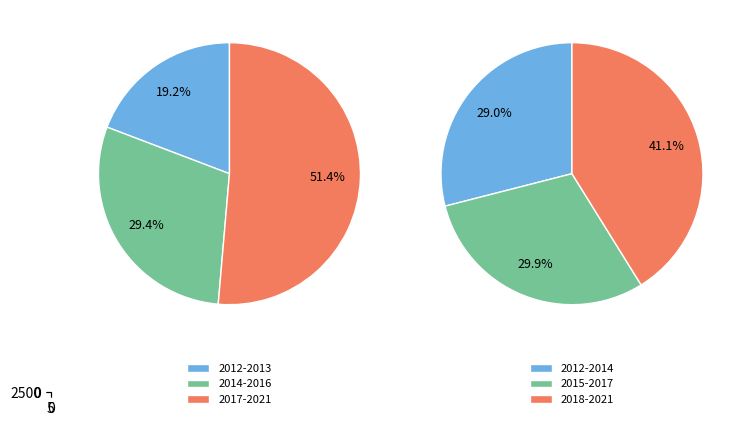

True or false: 2021 accounts for 24% of the total.

False